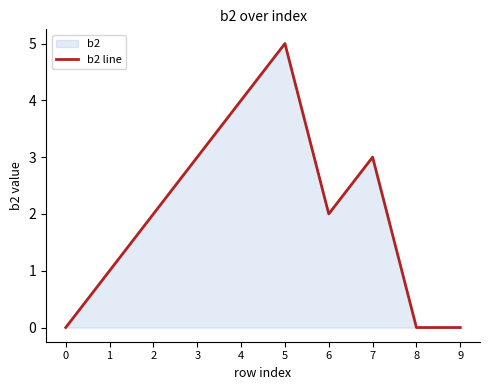

Count the values in the range 0 to 3.

8